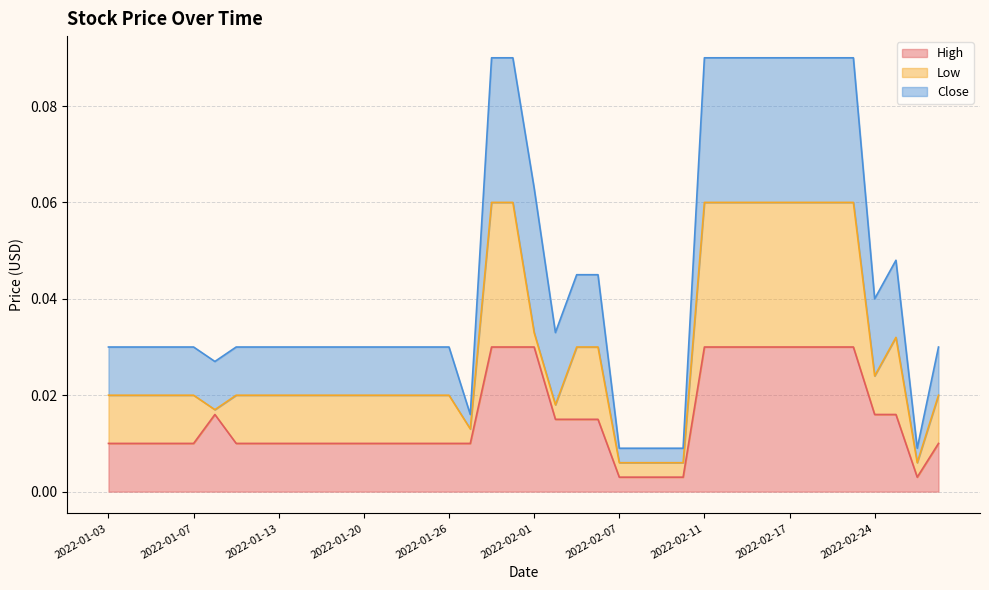

Where is the first local maximum for High?

2022-01-10